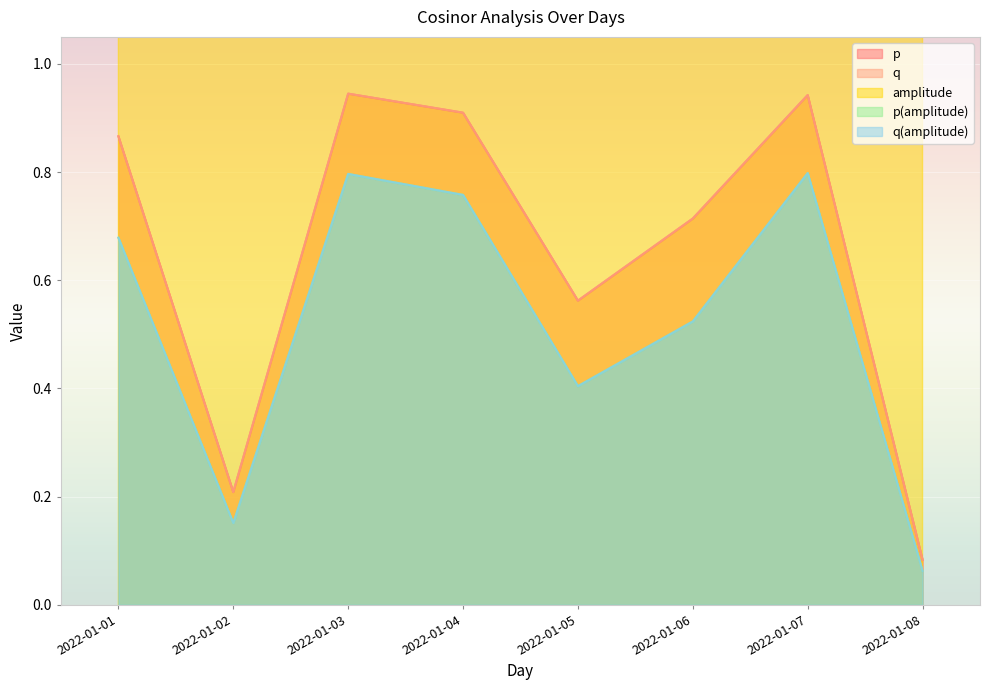

Which series has the widest spread of values?

amplitude